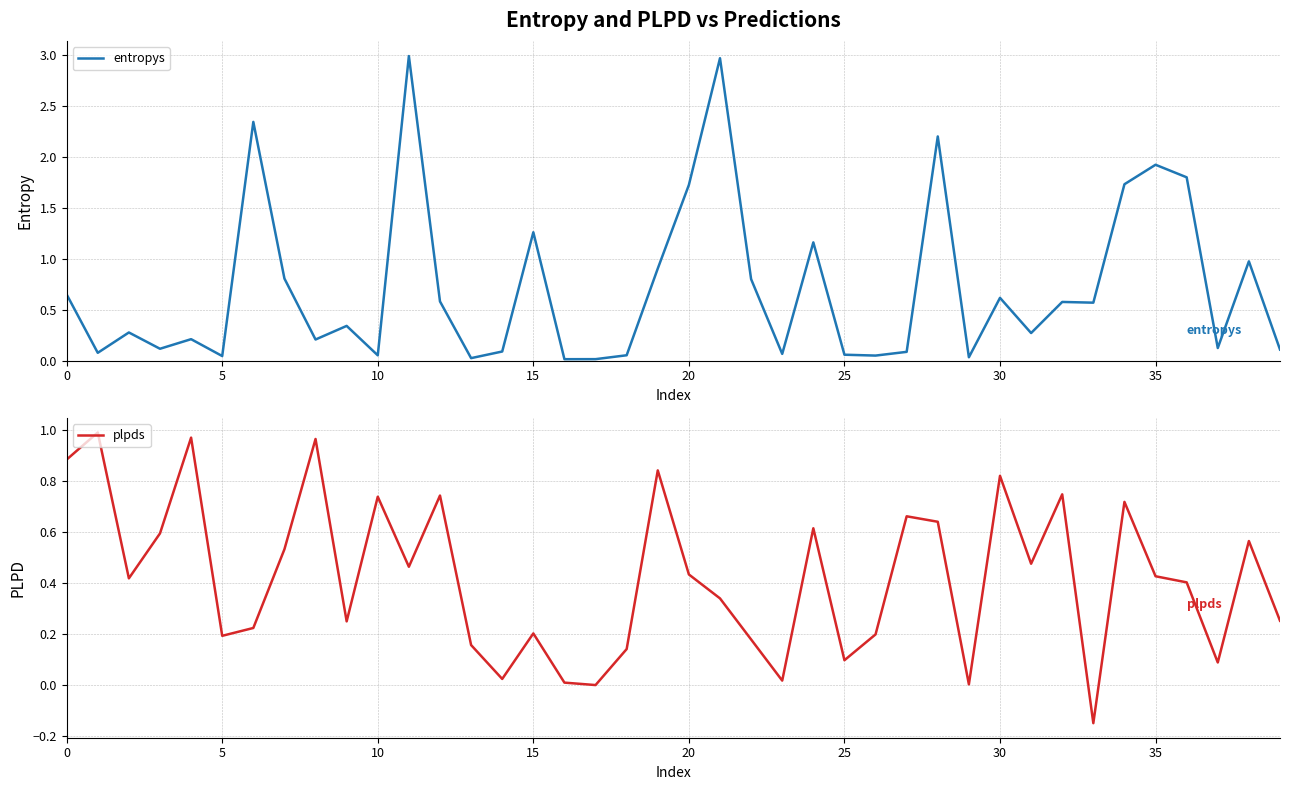

Reading left to right, extract all data points from this chart.

entropys: 0.6	0.1	0.3	0.1	0.2	0.0	2.3	0.8	0.2	0.3	0.1	3.0	0.6	0.0	0.1	1.3	0.0	0.0	0.1	0.9	1.7	3.0	0.8	0.1	1.2	0.1	0.0	0.1	2.2	0.0	0.6	0.3	0.6	0.6	1.7	1.9	1.8	0.1	1.0	0.1
plpds: 0.9	1.0	0.4	0.6	1.0	0.2	0.2	0.5	1.0	0.2	0.7	0.5	0.7	0.2	0.0	0.2	0.0	-0.0	0.1	0.8	0.4	0.3	0.2	0.0	0.6	0.1	0.2	0.7	0.6	0.0	0.8	0.5	0.7	-0.2	0.7	0.4	0.4	0.1	0.6	0.3